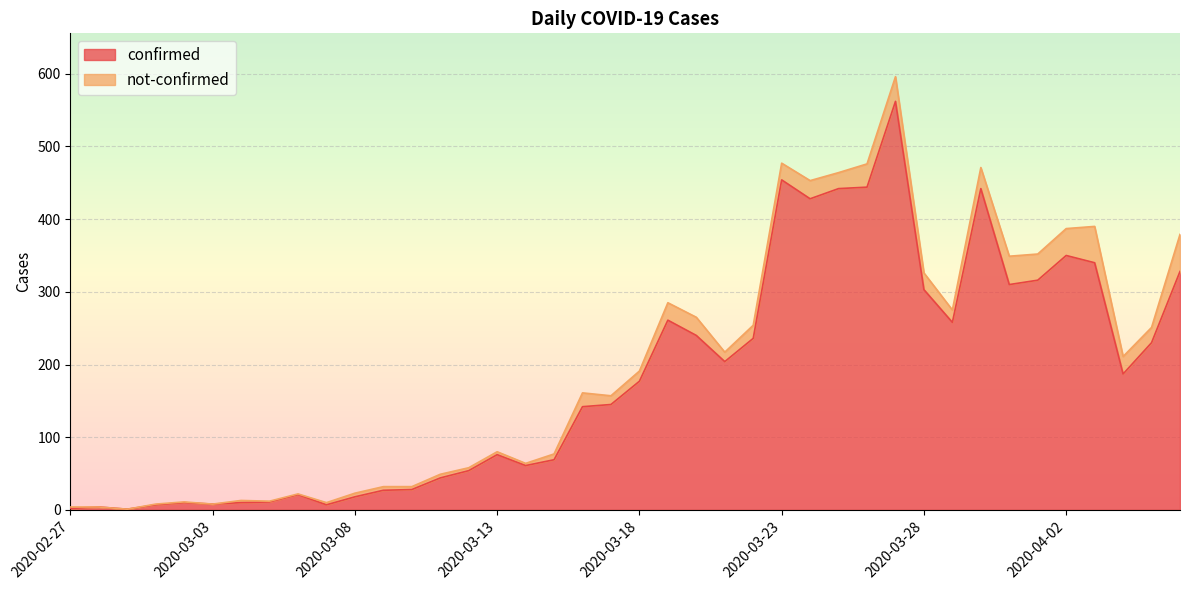

At which category does the data reach its first local valley?

2020-02-29